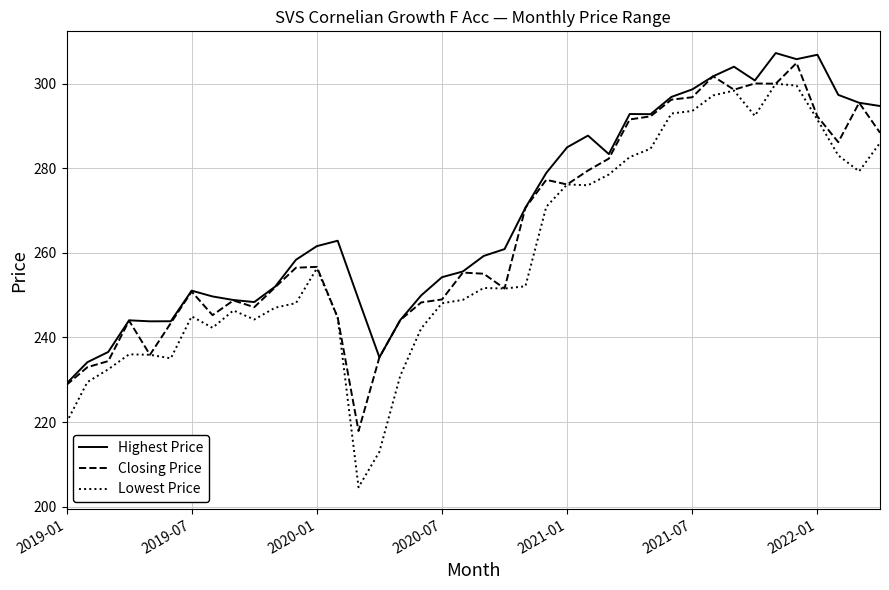

Rank the series by their average value, from highest to lowest.

Highest Price, Closing Price, Lowest Price